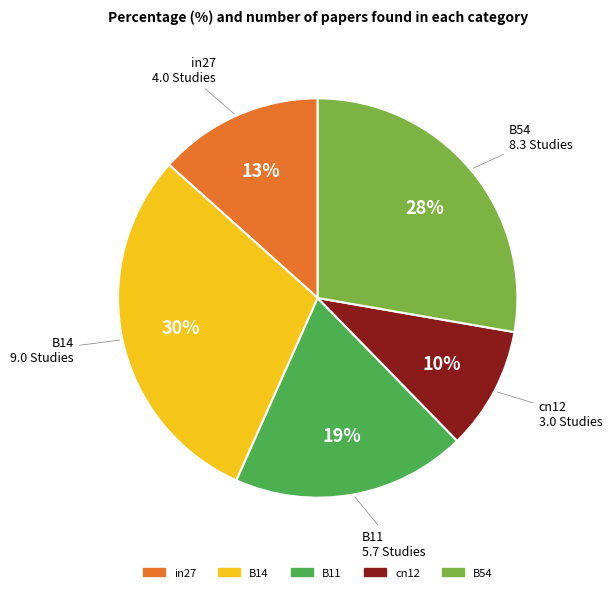

Combined, do B14 and B11 account for over 50%?

No